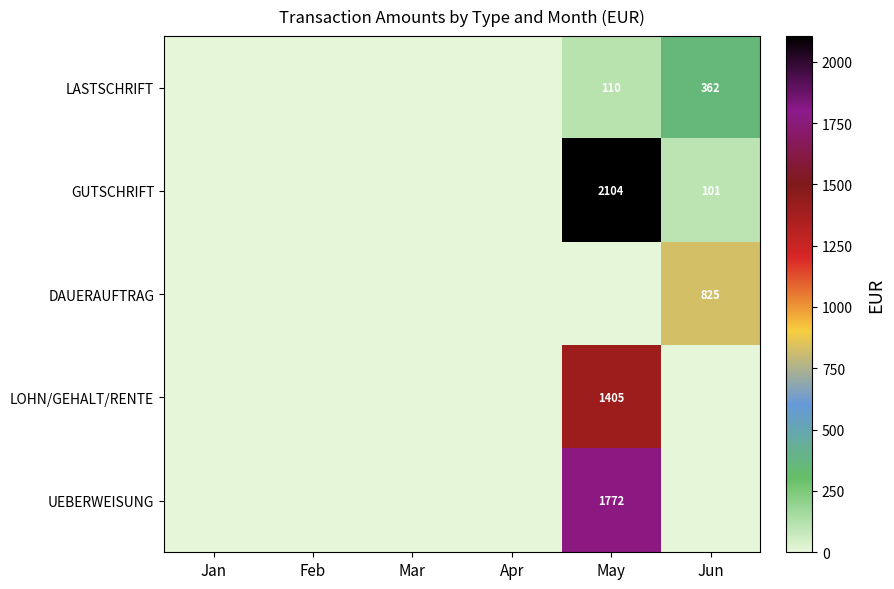

Is it true that GUTSCHRIFT equals 41 at Jun?

False